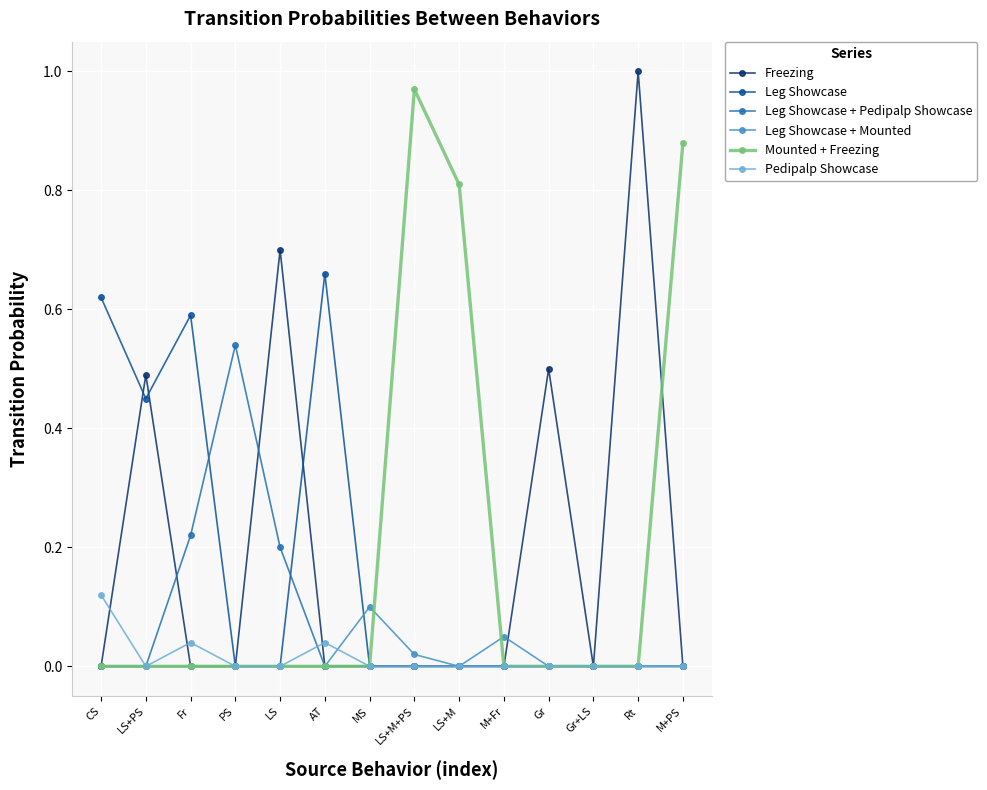

The Mounted + Freezing series shows 0.6 at LS. True or false?

False